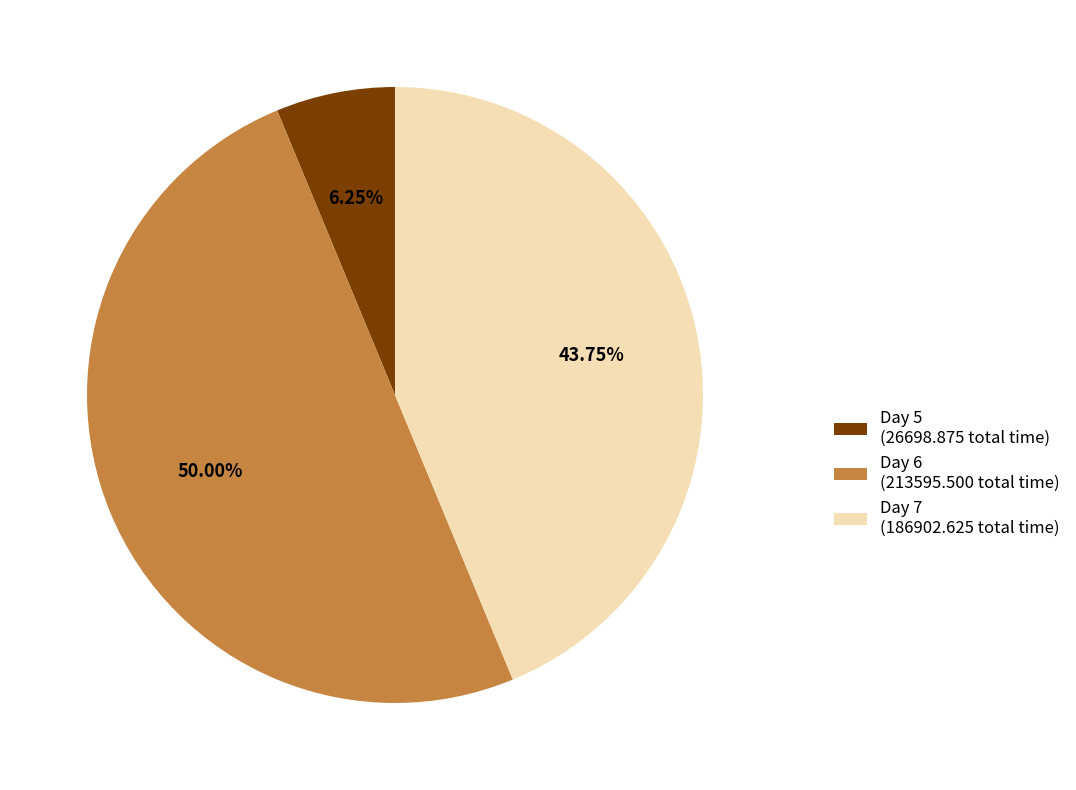

Is the sum of Day 7 (186902.625 total time) and Day 6 (213595.500 total time) greater than half?

Yes